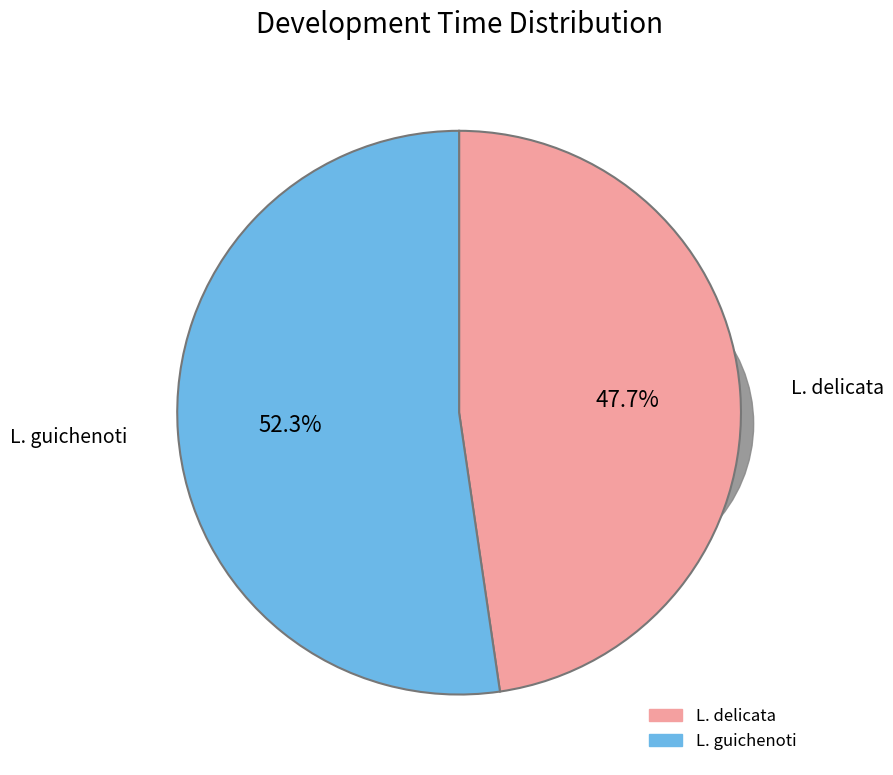

How many segments does this pie chart have?

2